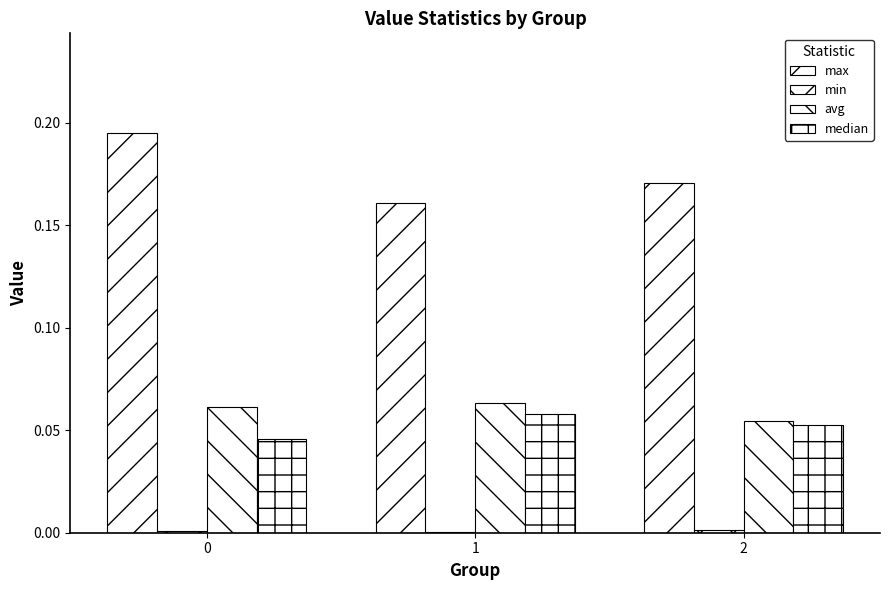

Reading left to right, transcribe all the data shown in this chart.

max: 0.2	0.2	0.2
min: 0.0	0.0	0.0
avg: 0.1	0.1	0.1
median: 0.0	0.1	0.1